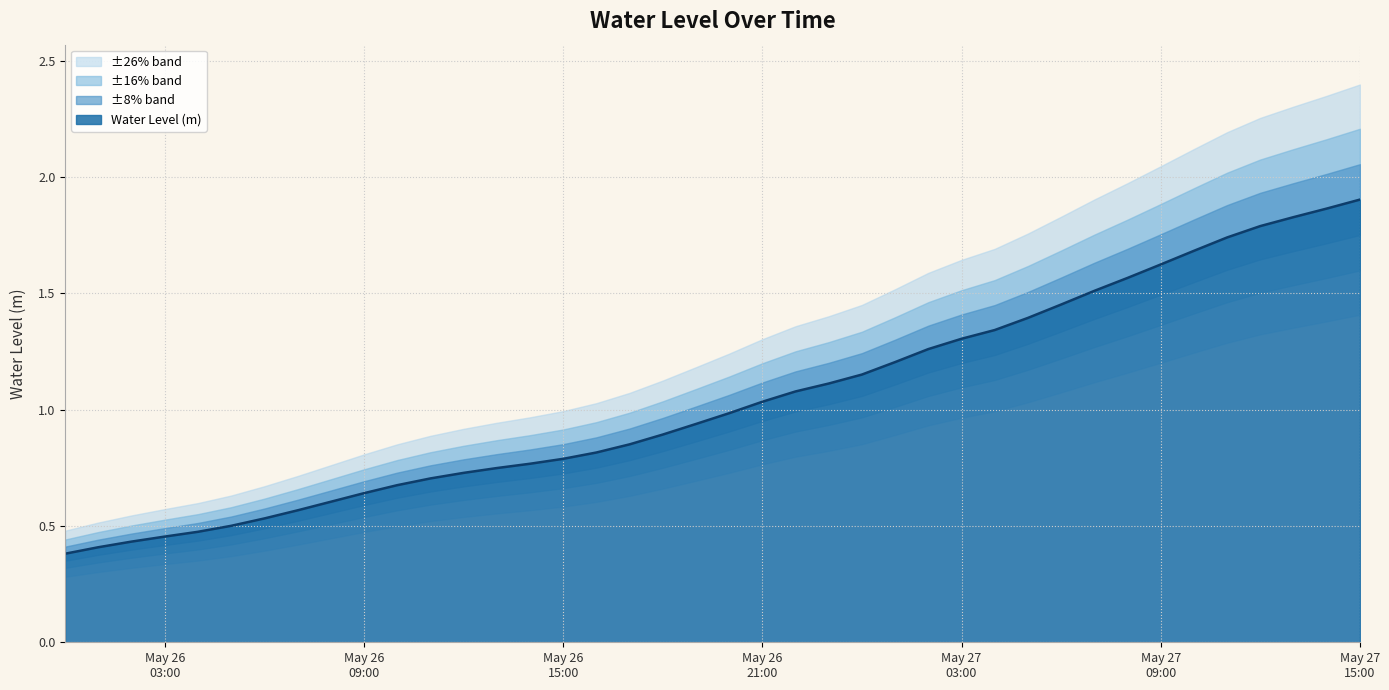

Approximately how many times larger is the value at 2024-05-26 03:00:00 compared to 2024-05-26 23:00:00?

0.4